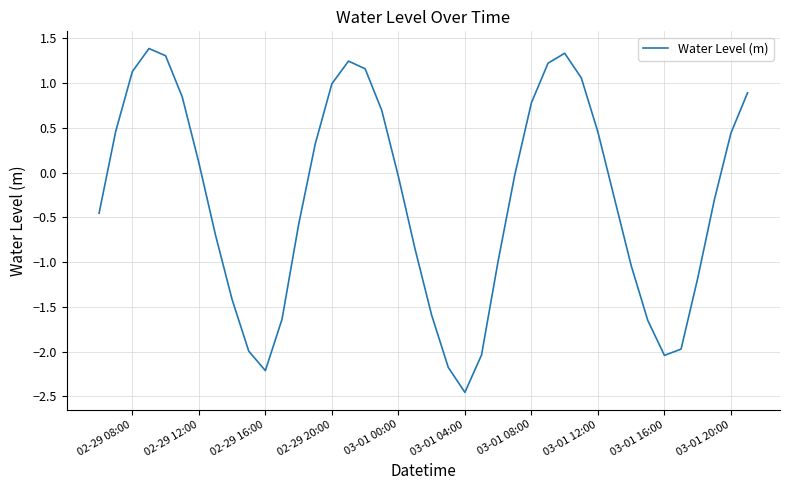

What is the greatest value displayed?

1.4